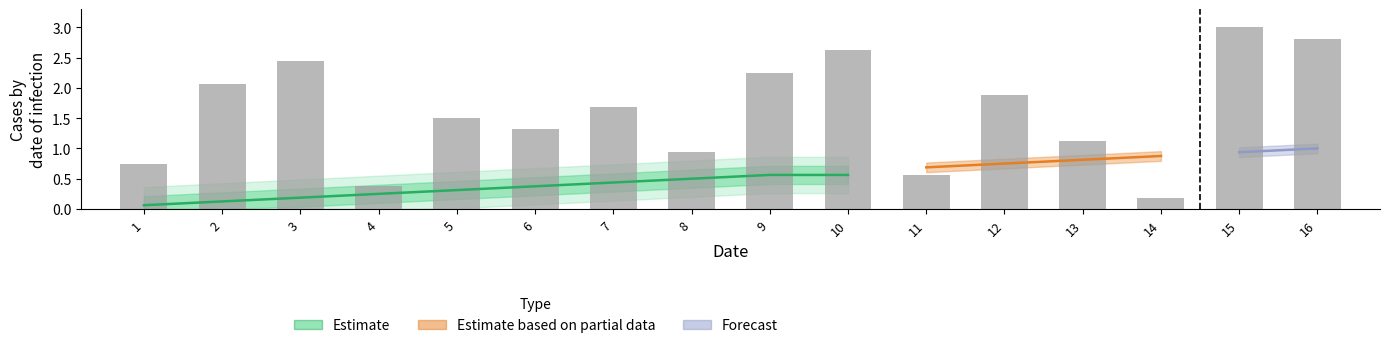

What is the sum of all values?

25.5